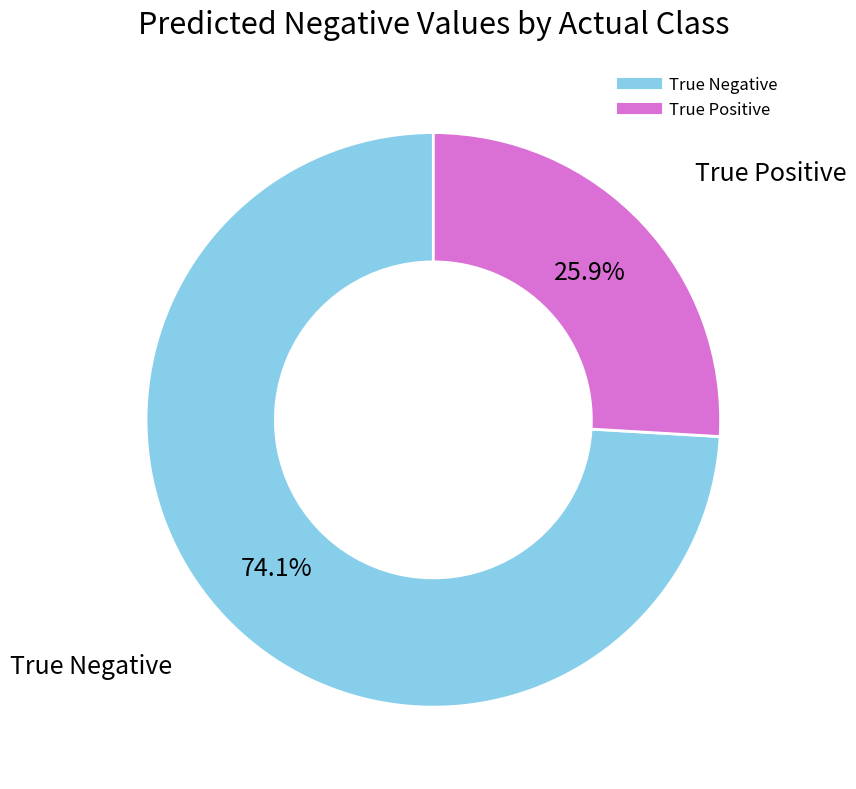

Does True Positive account for over 50% of the chart?

No